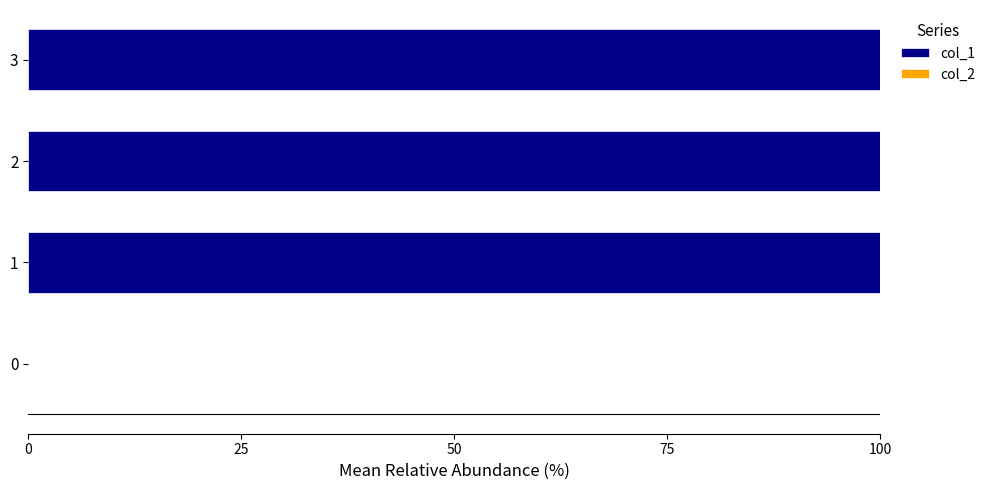

True or false: the data shows 0 at 0.

True